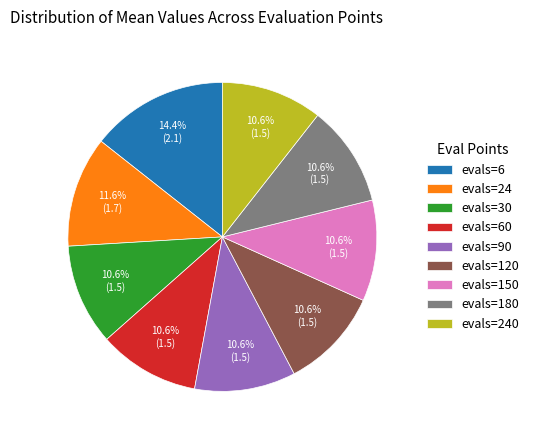

To the nearest percent, what is the combined percentage of evals=90 and evals=30?

21%